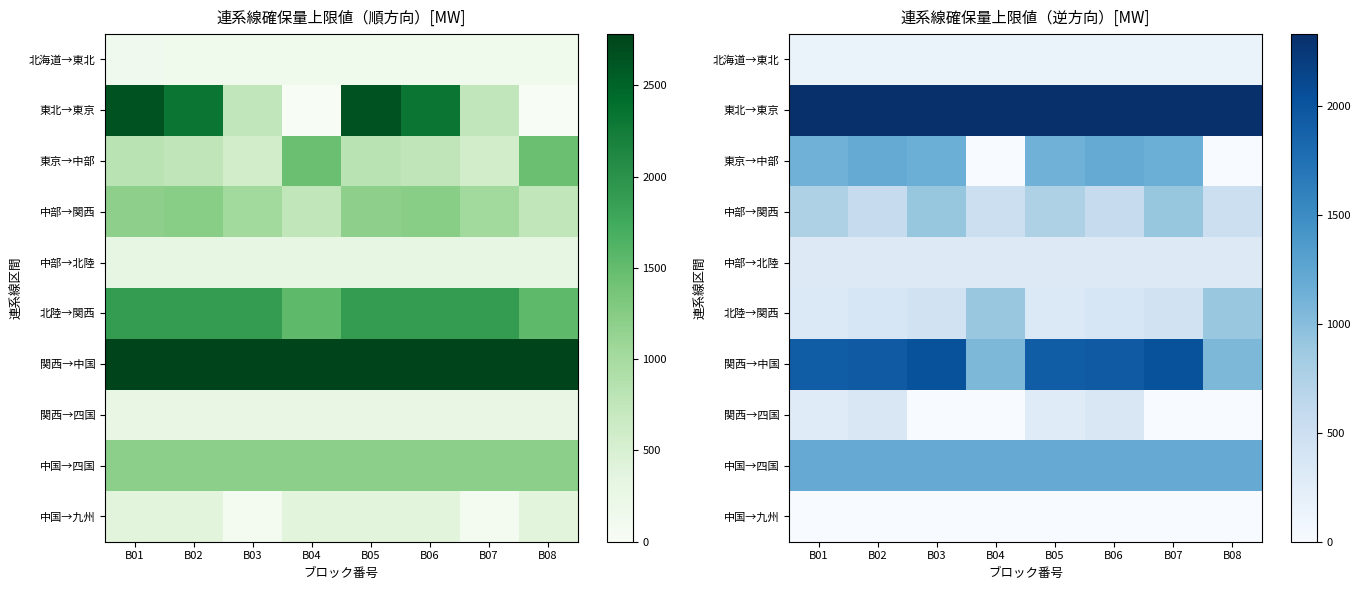

Between B08 and B04, which is larger?

B08